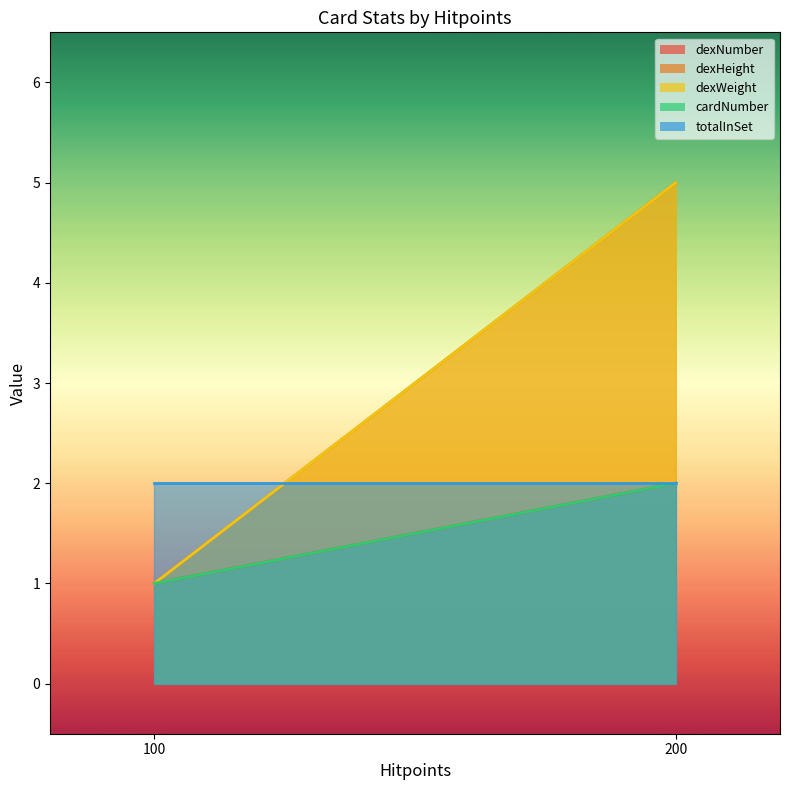

What is the spread (max minus min) of values at 200?

3